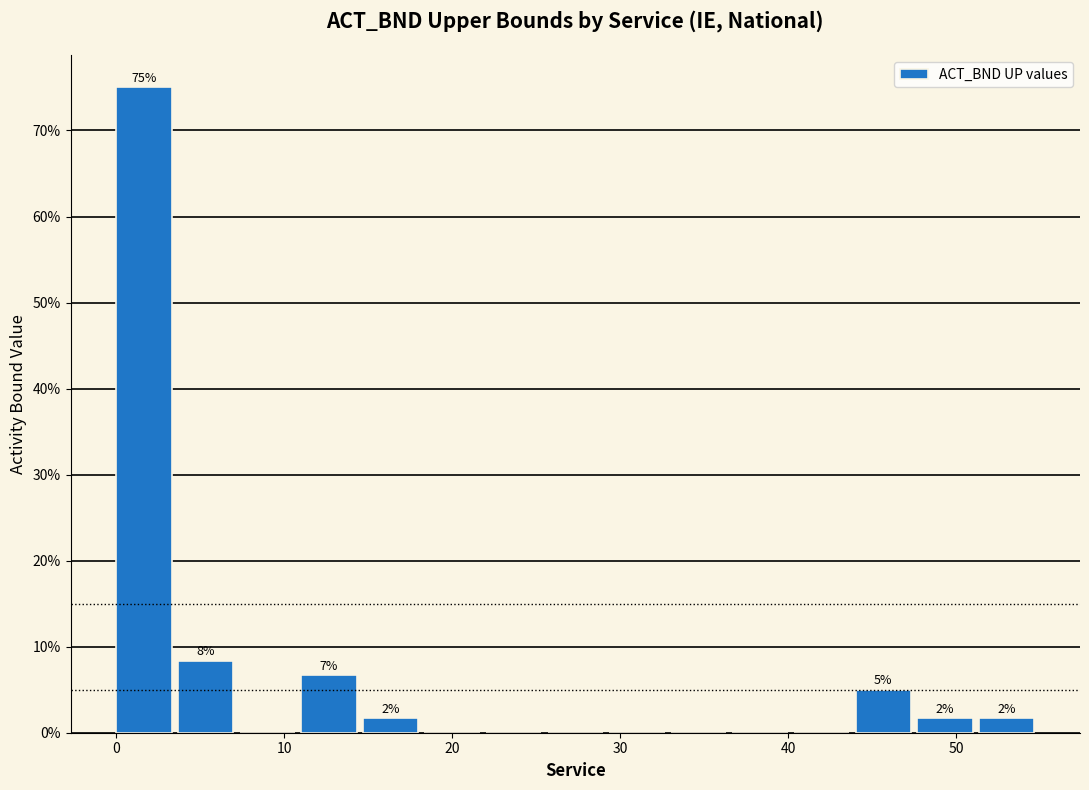

Around what value on the x-axis is the tallest bar? Give the approximate position of its centre, as read against the axis.

2